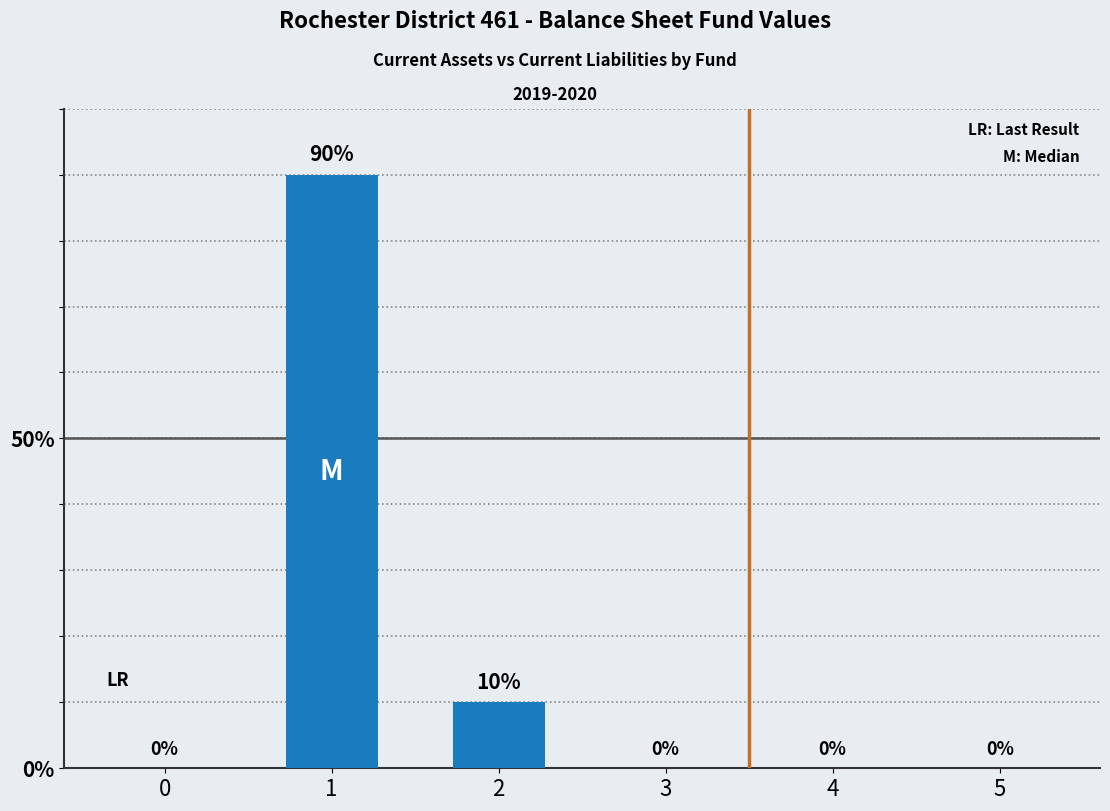

What is the sum of the values at 1 and 2?

100